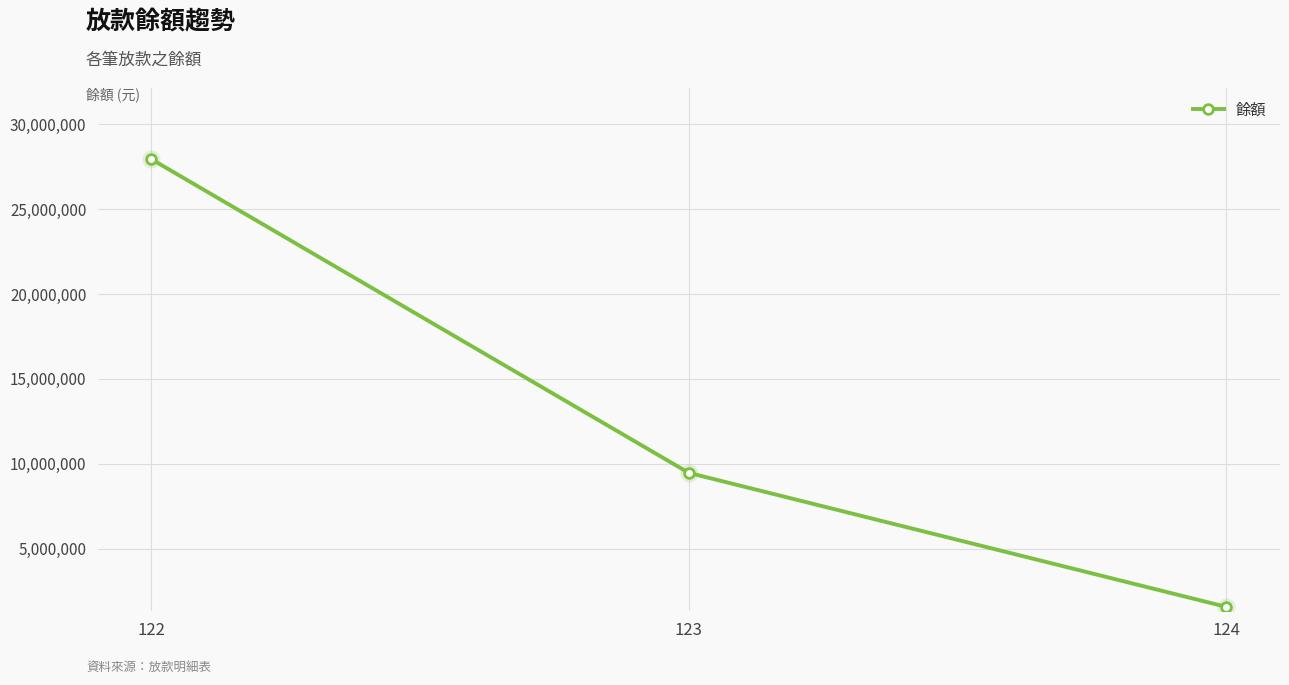

What is the change in value from 122 to 123?

-18470174